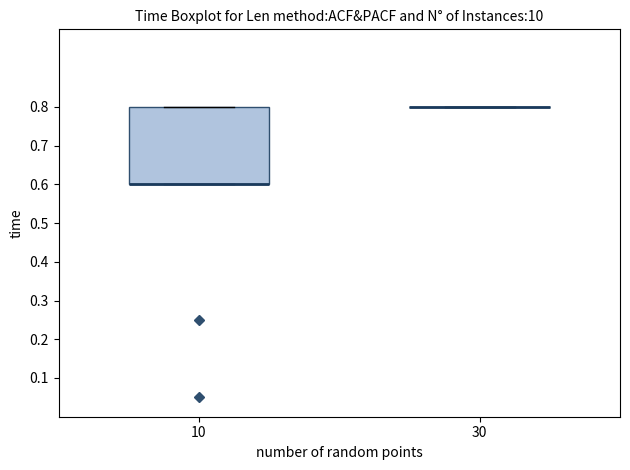

Which box is the tallest, from its lower edge to its upper edge?

10